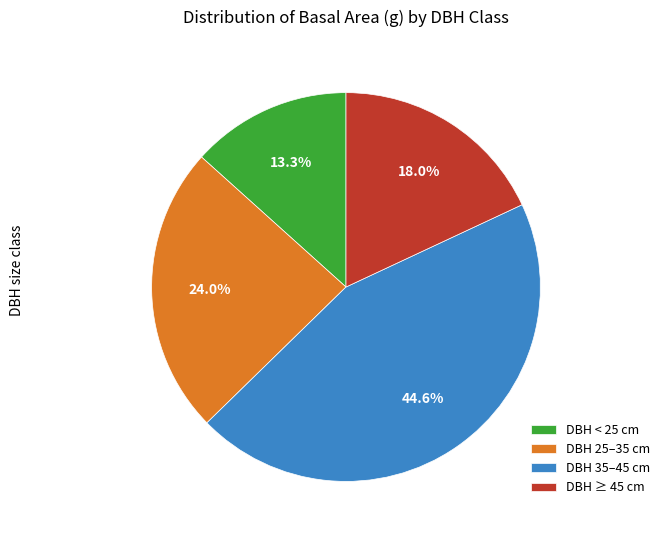

Approximately how many times larger is the value at DBH 25–35 cm compared to DBH ≥ 45 cm?

1.3